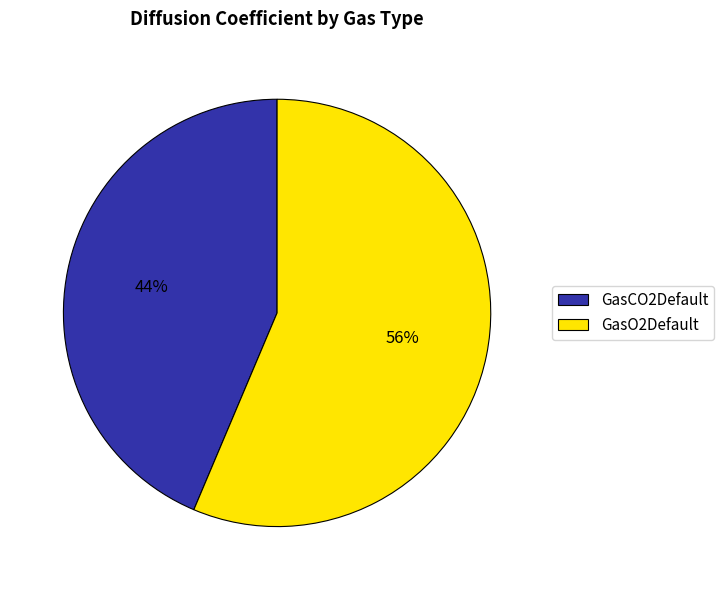

The GasO2Default slice represents 50% of the pie. True or false?

False